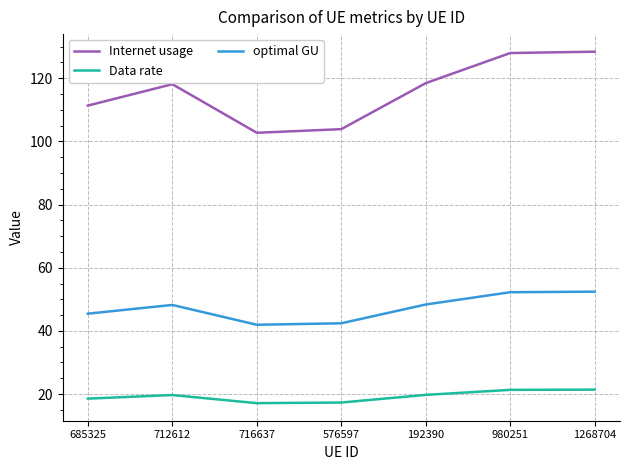

What position from the left is 980251?

6